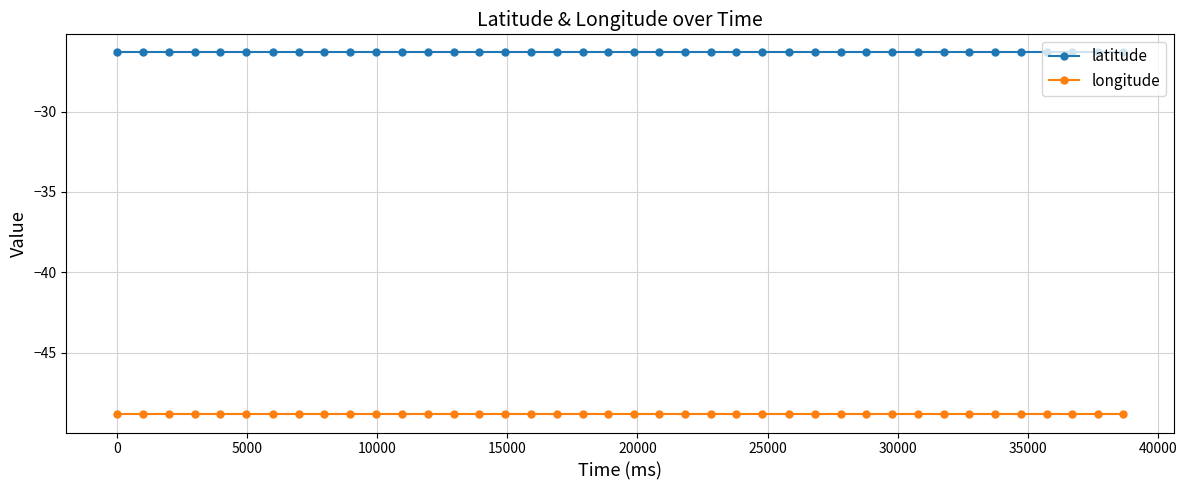

What is the sum of all latitude values?

-1052.7